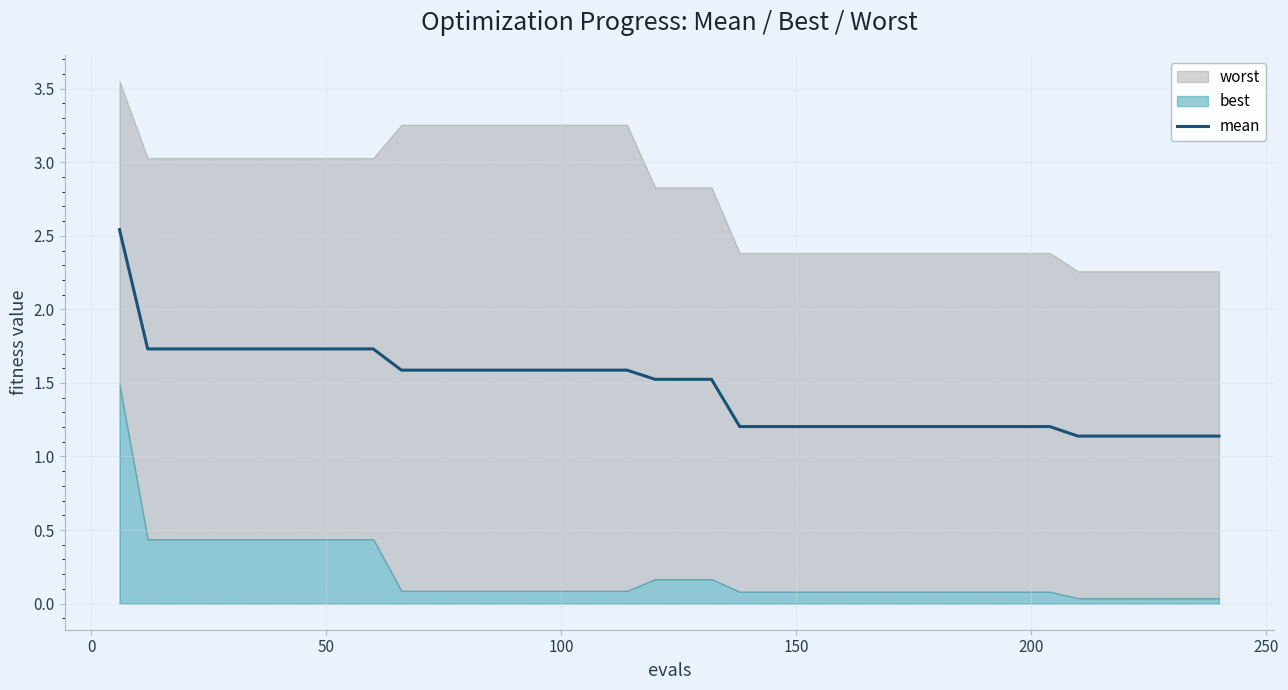

What is the minimum value for mean?

1.1